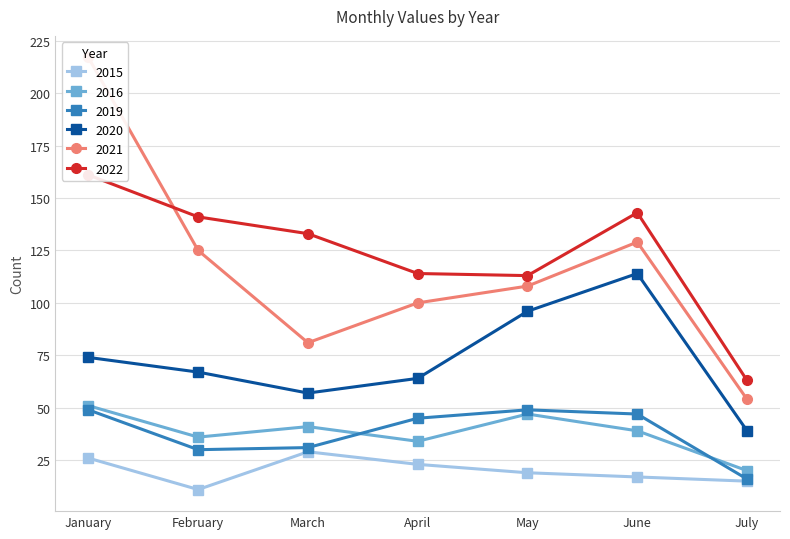

Which series has the largest total across all categories?

2022